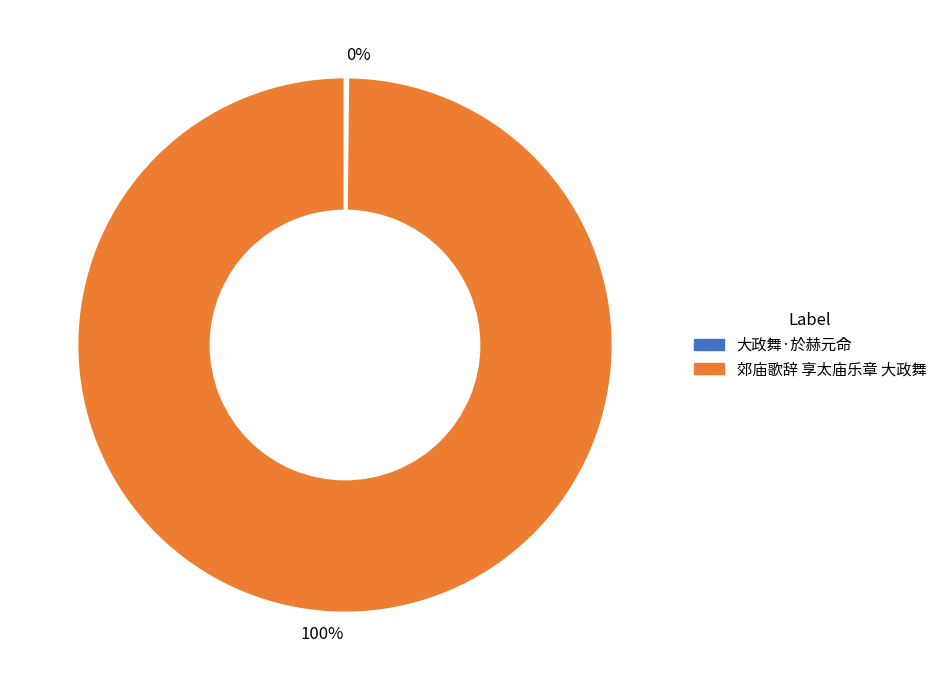

Does any single category account for the majority?

Yes